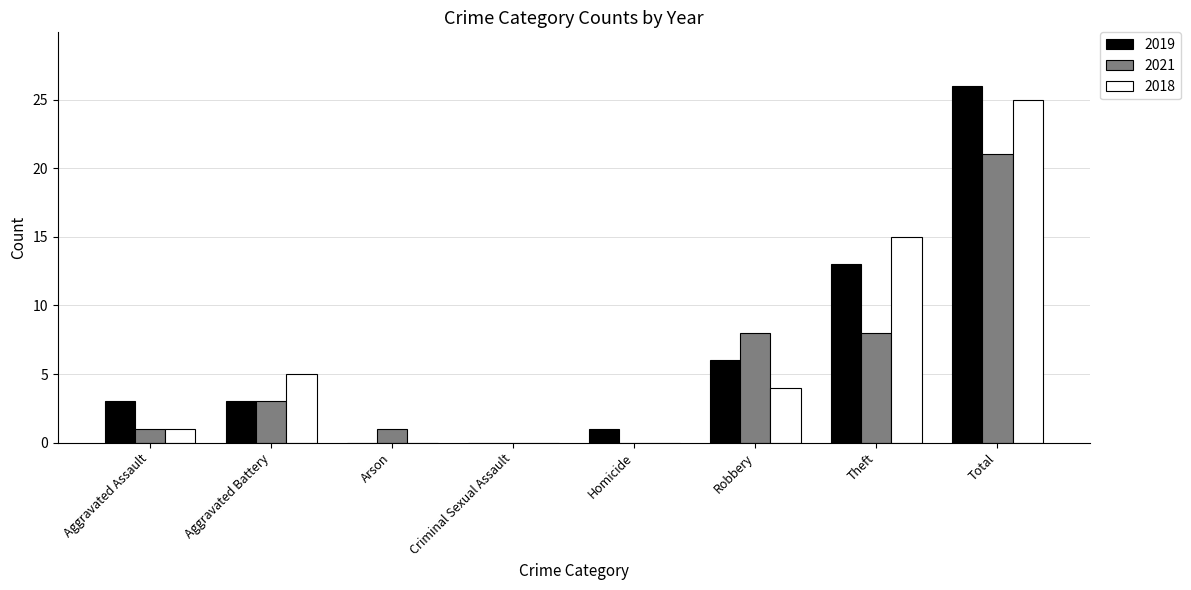

What is the sum of all 2019 values?

52